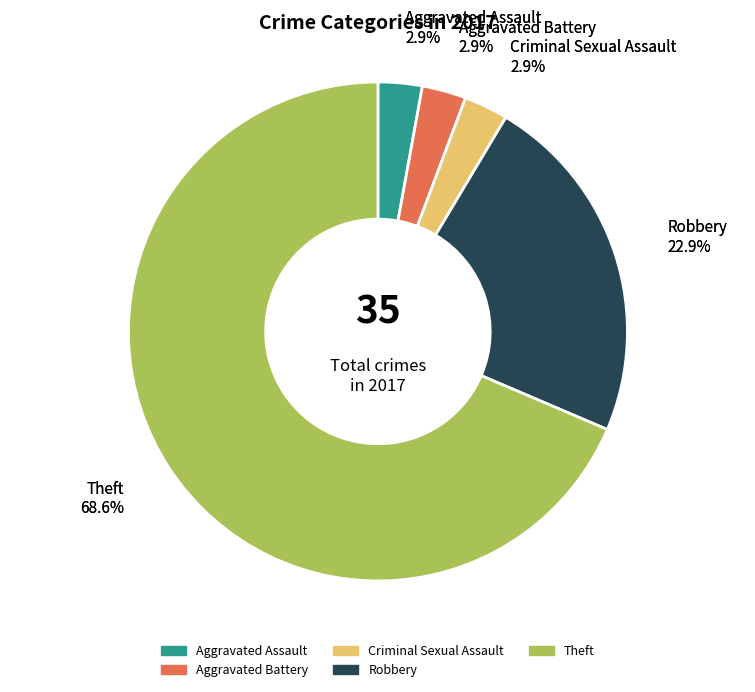

Rank the categories by value from lowest to highest.

Aggravated Assault, Aggravated Battery, Criminal Sexual Assault, Robbery, Theft